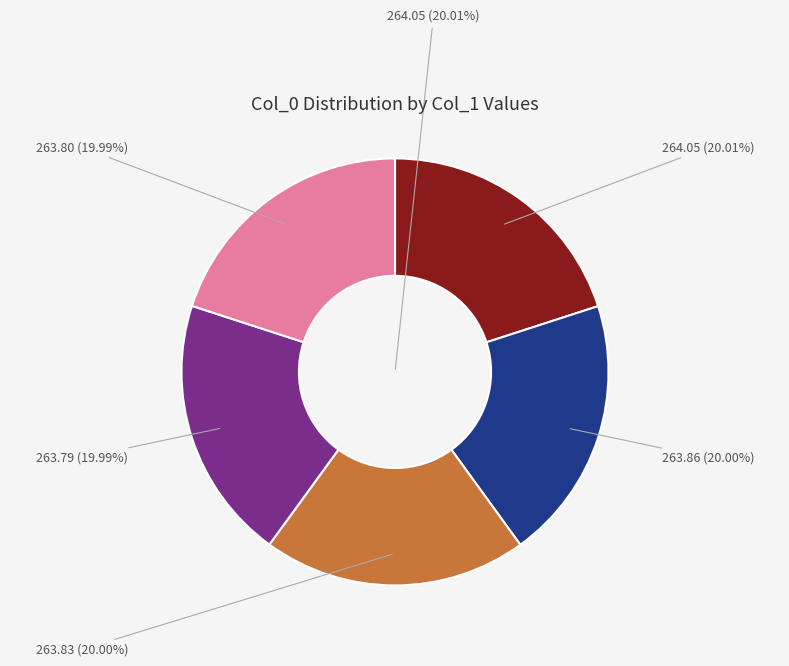

Does 50 account for over 50% of the chart?

No